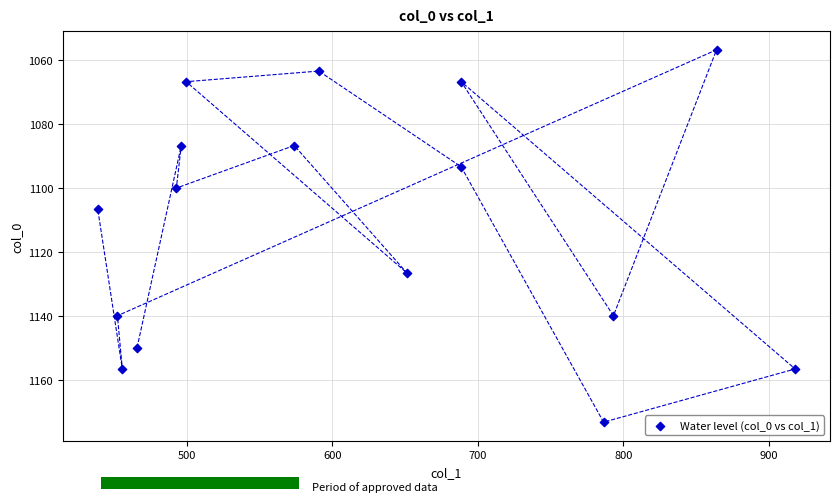

What is the range of X values (max minus min)?

479.2